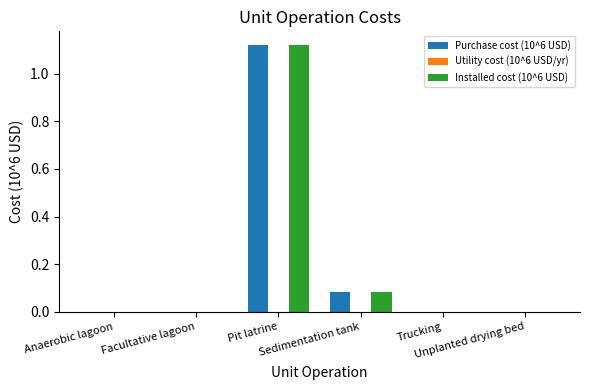

The value of Installed cost (10^6 USD) at Facultative lagoon is 0.0. True or false?

True